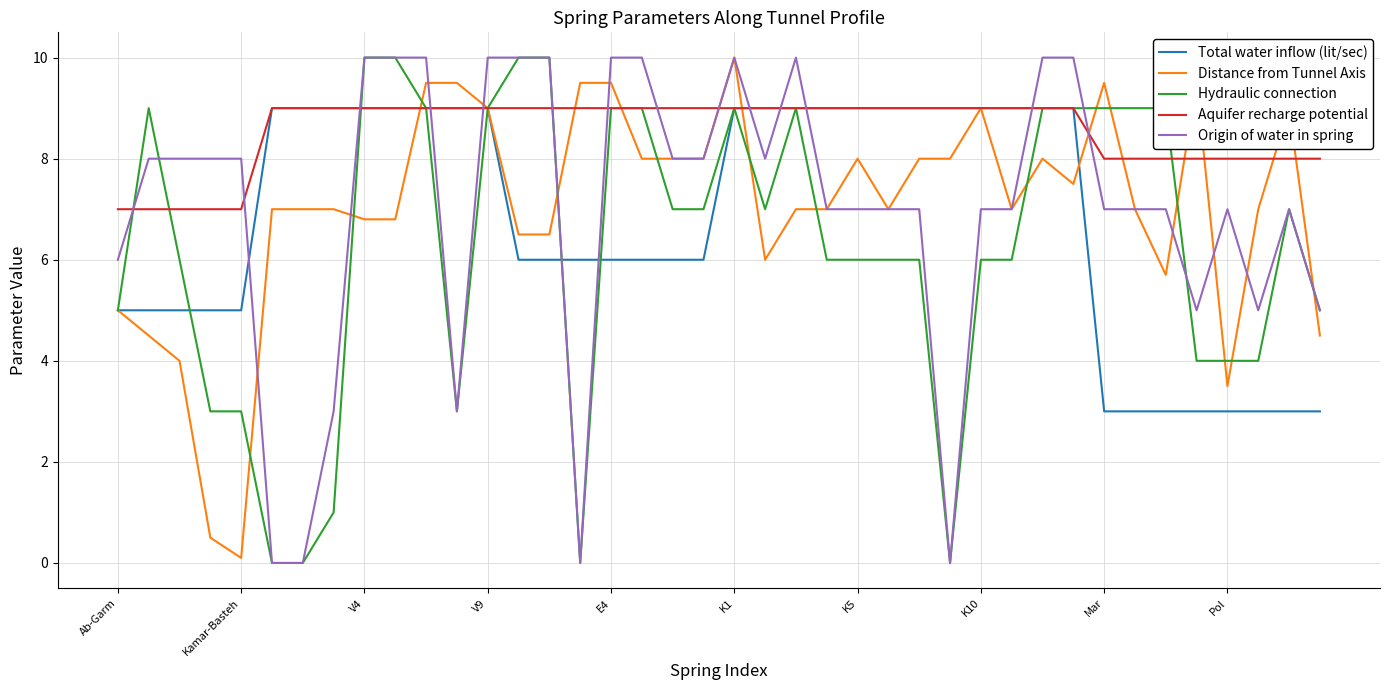

How many times do Total water inflow (lit/sec) and Origin of water in spring cross each other?

10